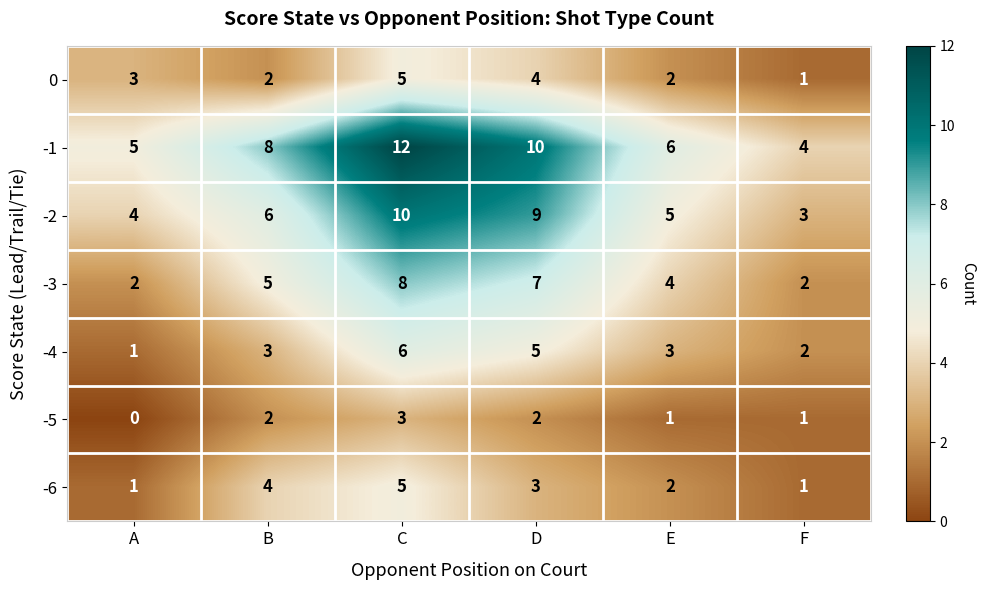

At which label does -2 reach its peak?

C